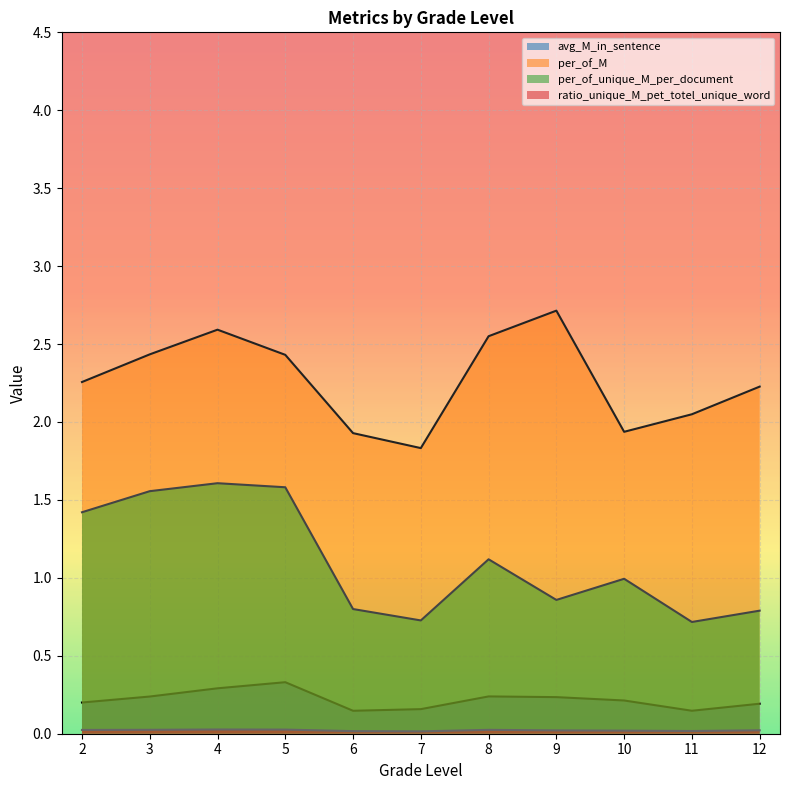

Is the value of per_of_unique_M_per_document at 10 greater than the value of ratio_unique_M_pet_totel_unique_word at 2?

Yes